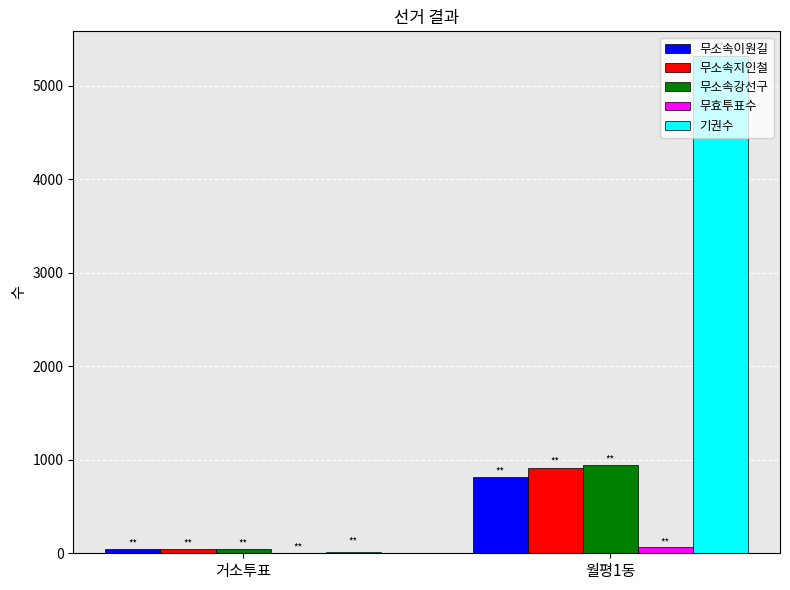

Which category has the highest value across all series?

월평1동